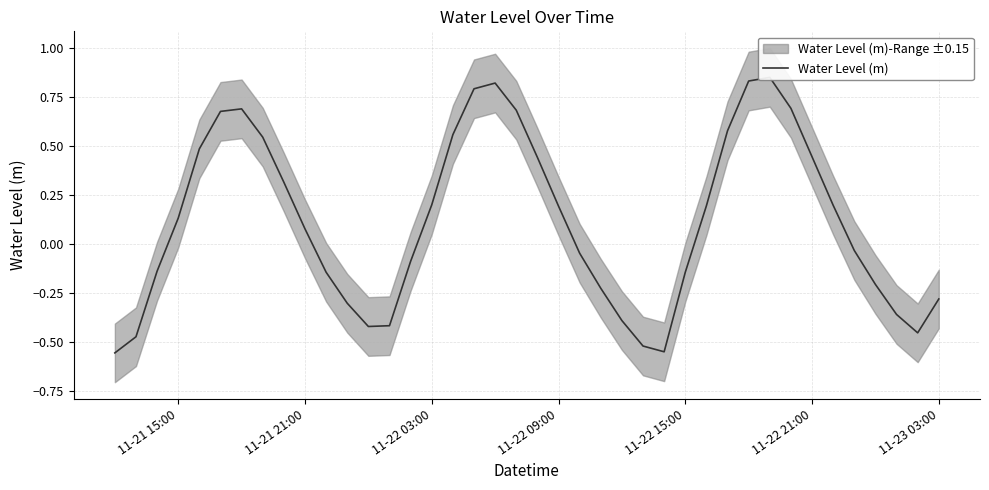

Which label corresponds to the smallest value in the chart?

11-21 15:00